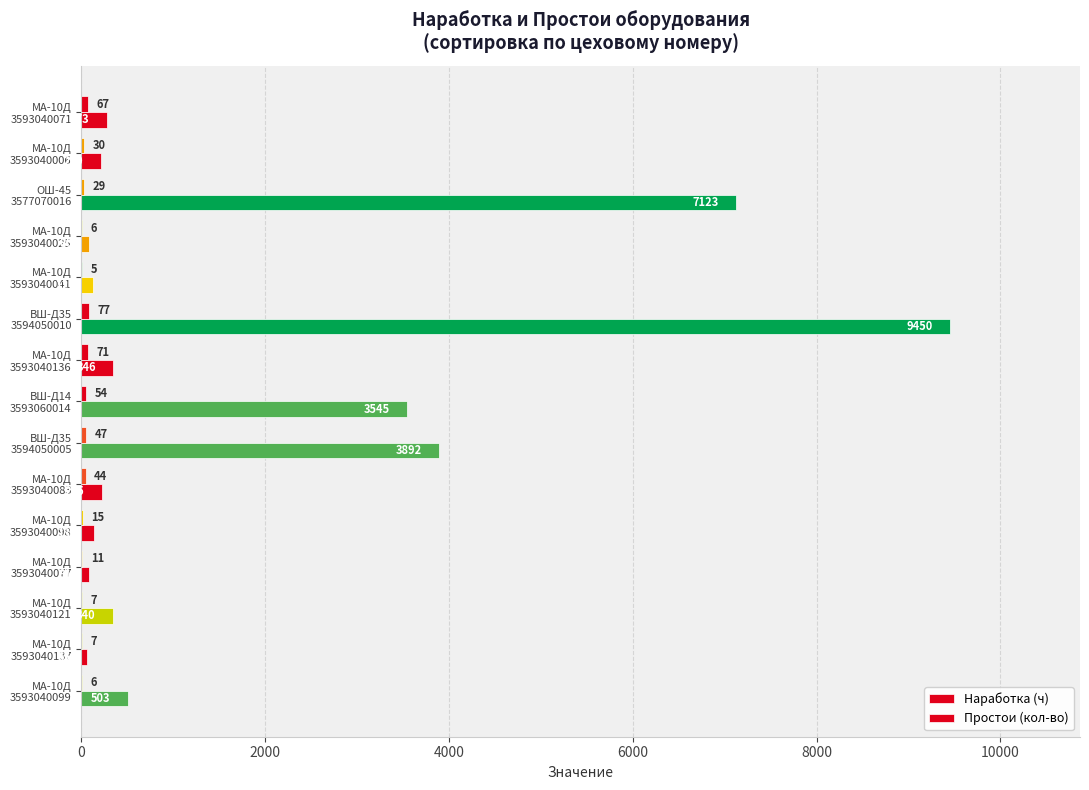

How many categories are shown in the chart?

15